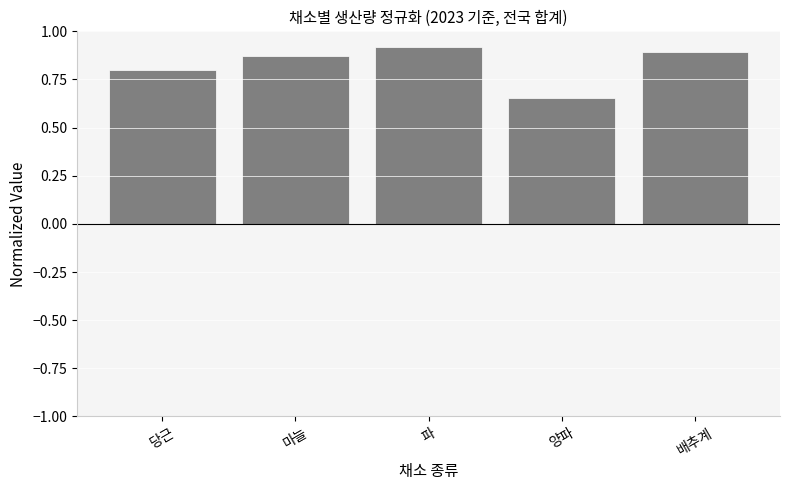

Count the values in the range 0 to 1.

5